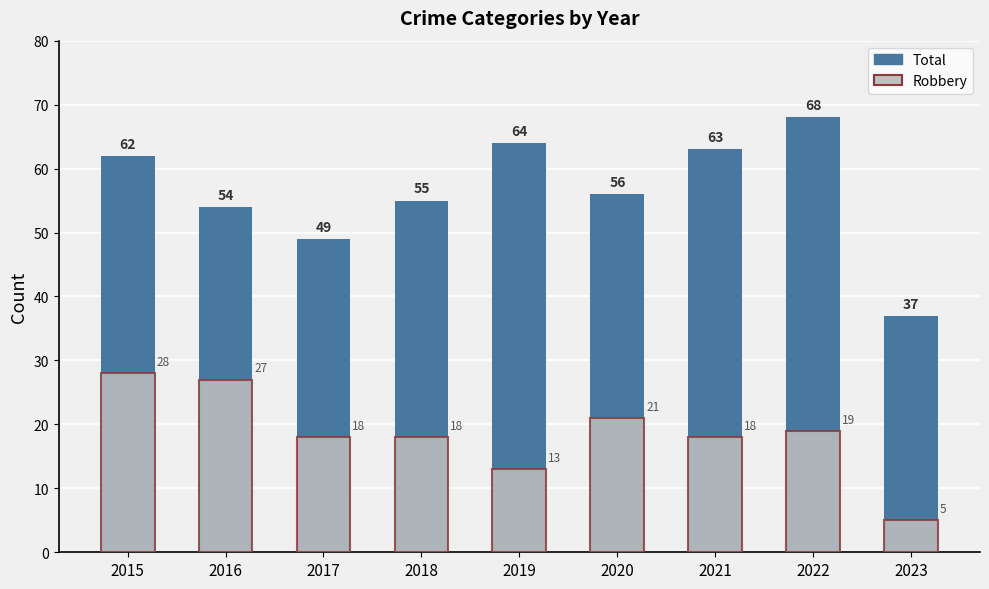

The Robbery series shows 5 at 2023. True or false?

True